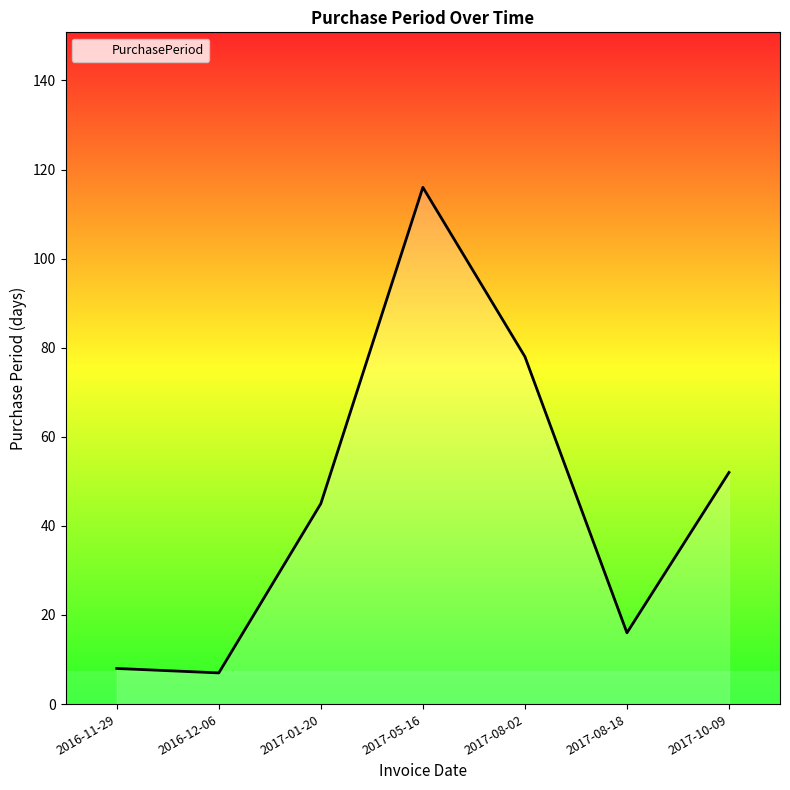

Reading left to right, transcribe all the data shown in this chart.

8	7	45	116	78	16	52